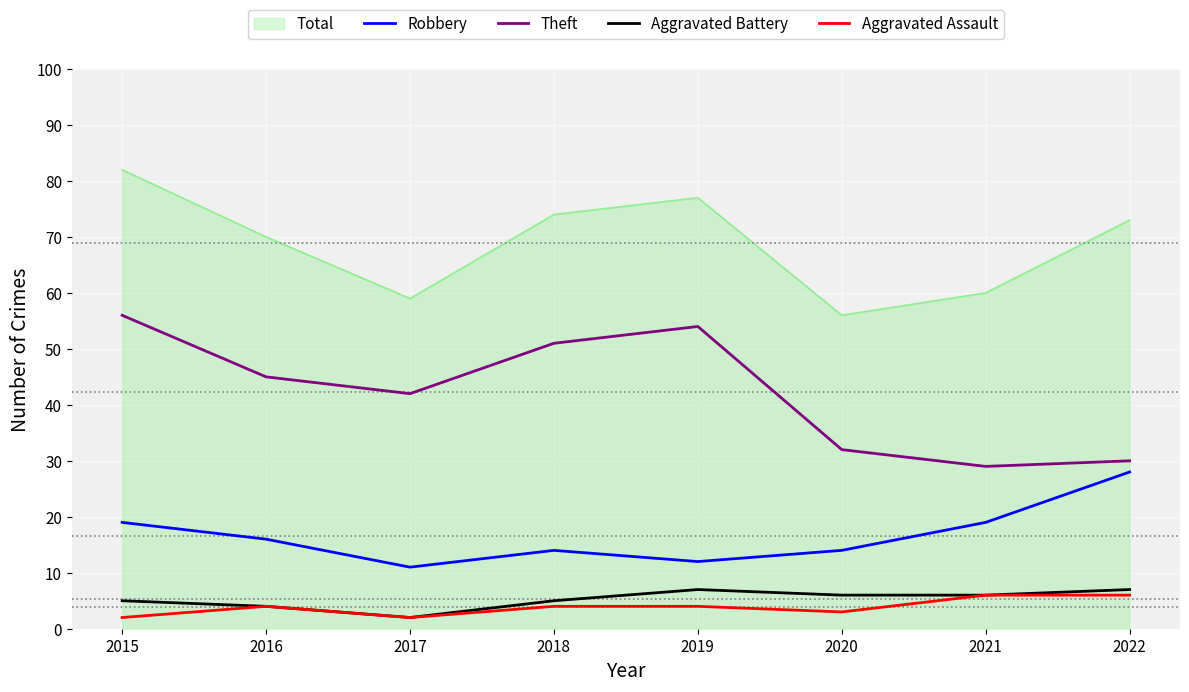

What is the smallest value displayed?

2